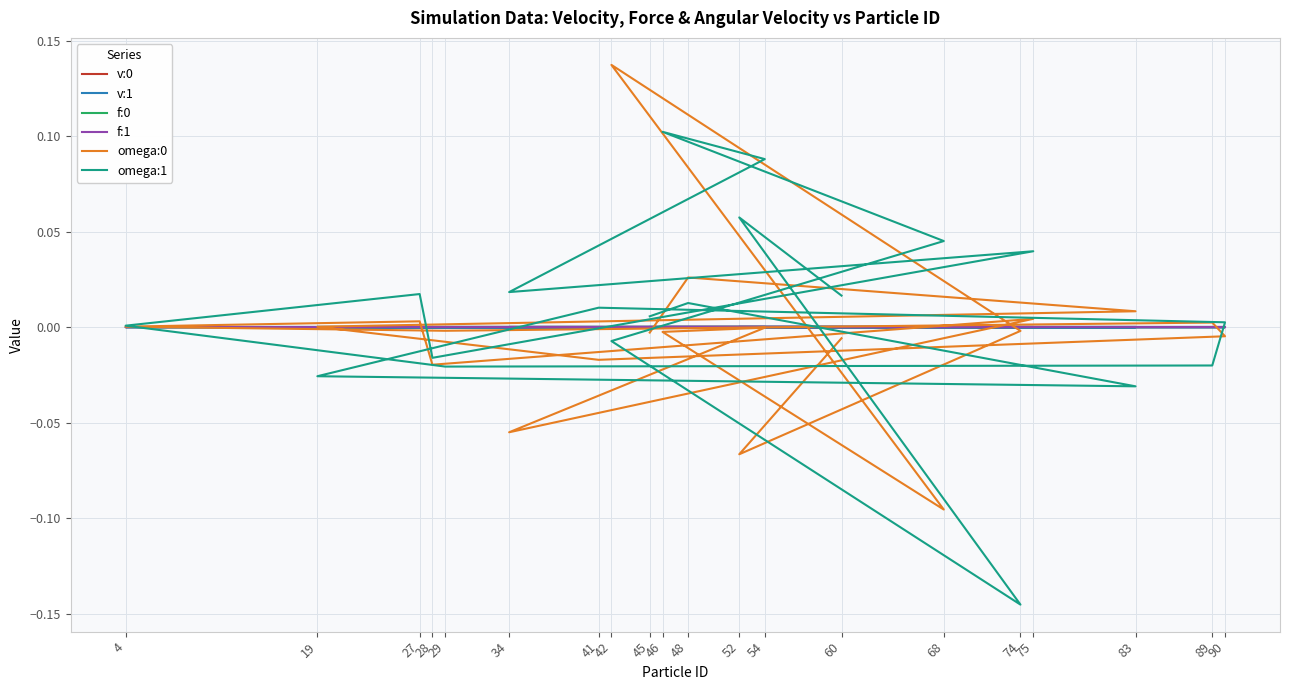

What is the spread (max minus min) of values at 68?

0.1